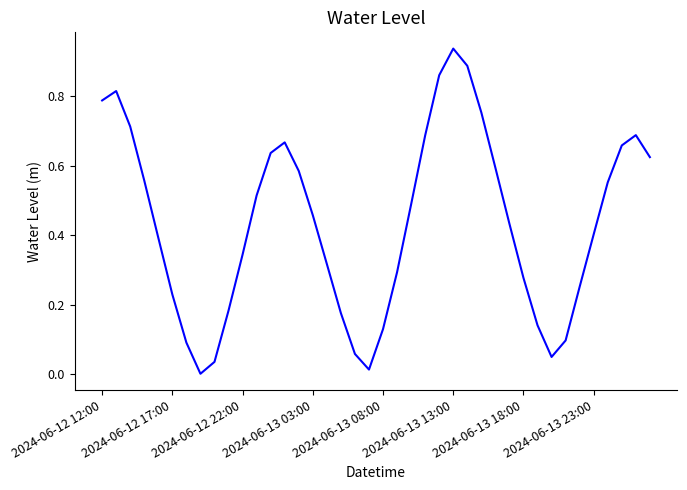

Does the chart have visible grid lines?

No